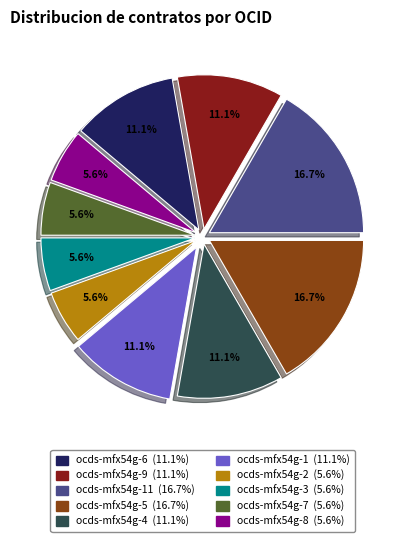

How many segments does this pie chart have?

10